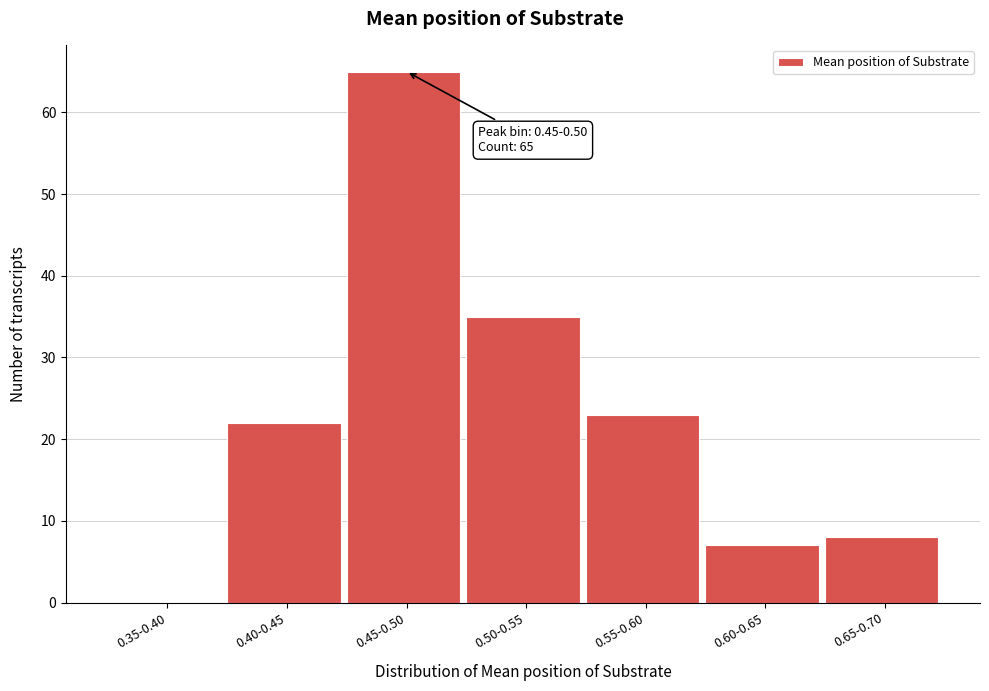

Reading left to right, extract all data points from this chart.

0.35-0.40=0	0.40-0.45=22	0.45-0.50=65	0.50-0.55=35	0.55-0.60=23	0.60-0.65=7	0.65-0.70=8